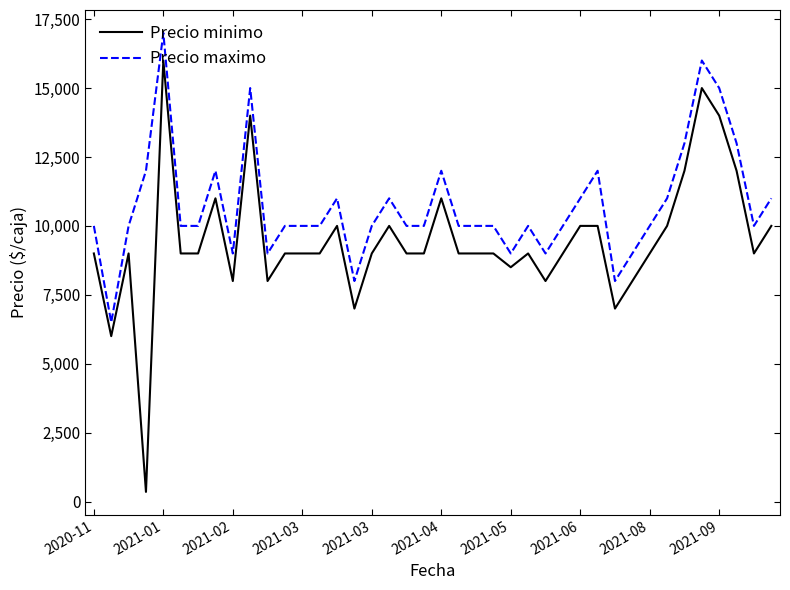

Rank the series by their maximum value, from lowest to highest.

Precio minimo, Precio maximo